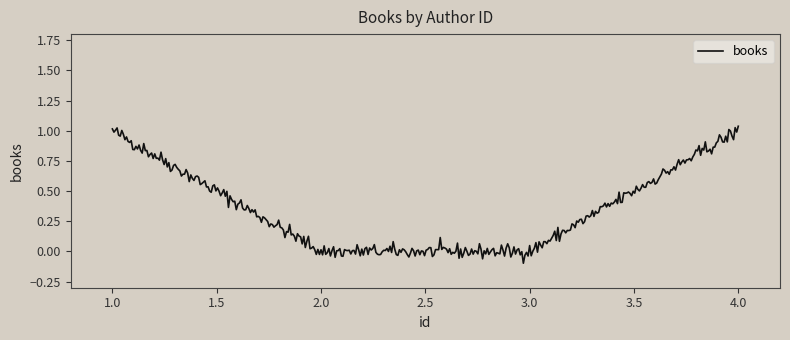

What is the difference between the maximum and minimum values?

1.1